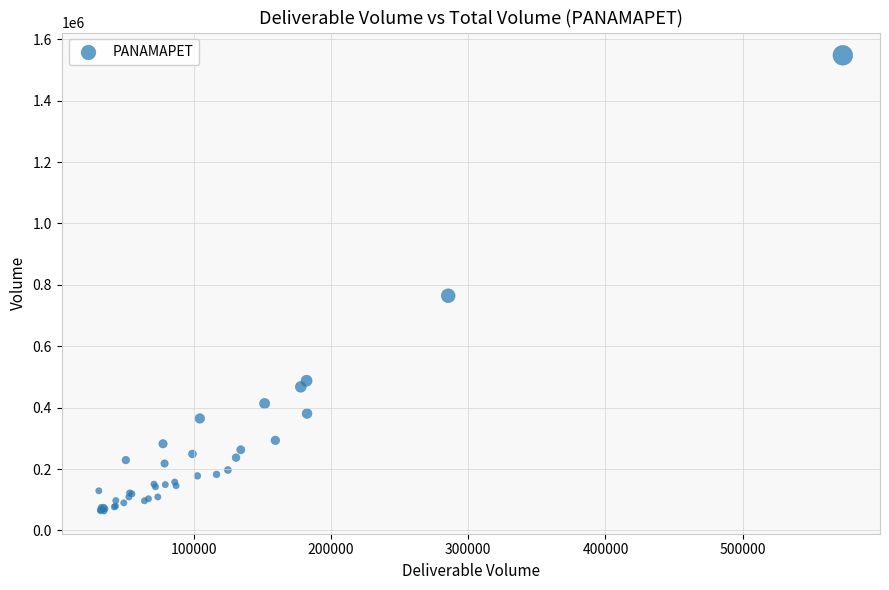

What Y value in the scatter plot is closest to 805554?

764443